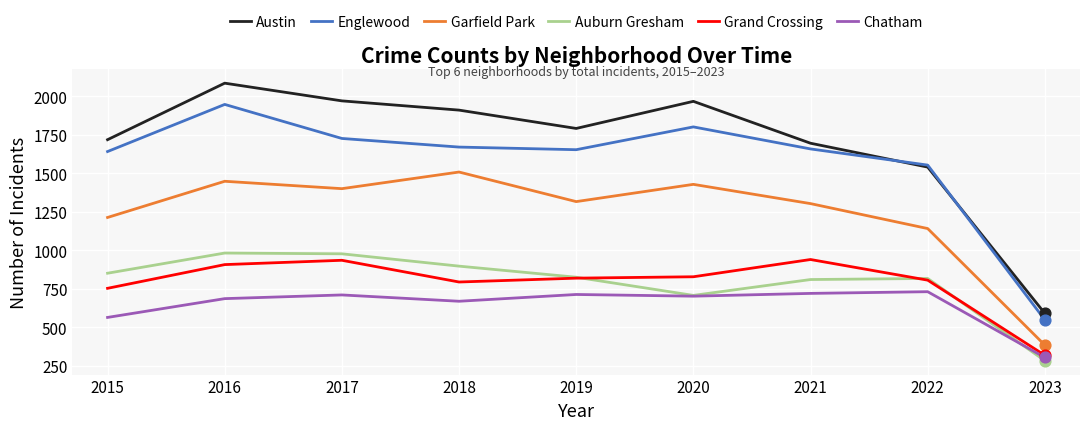

Which series has the largest range (max minus min)?

Austin